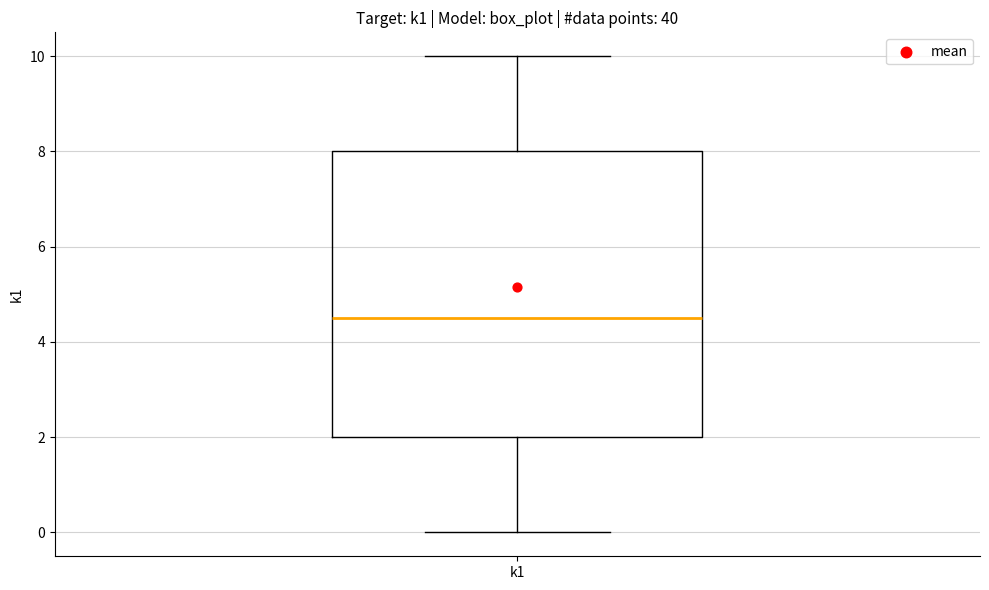

Where is the upper edge of the box for k1 on the y-axis? The values are not printed on the chart, so give them approximately, as read against the axis.

8.0